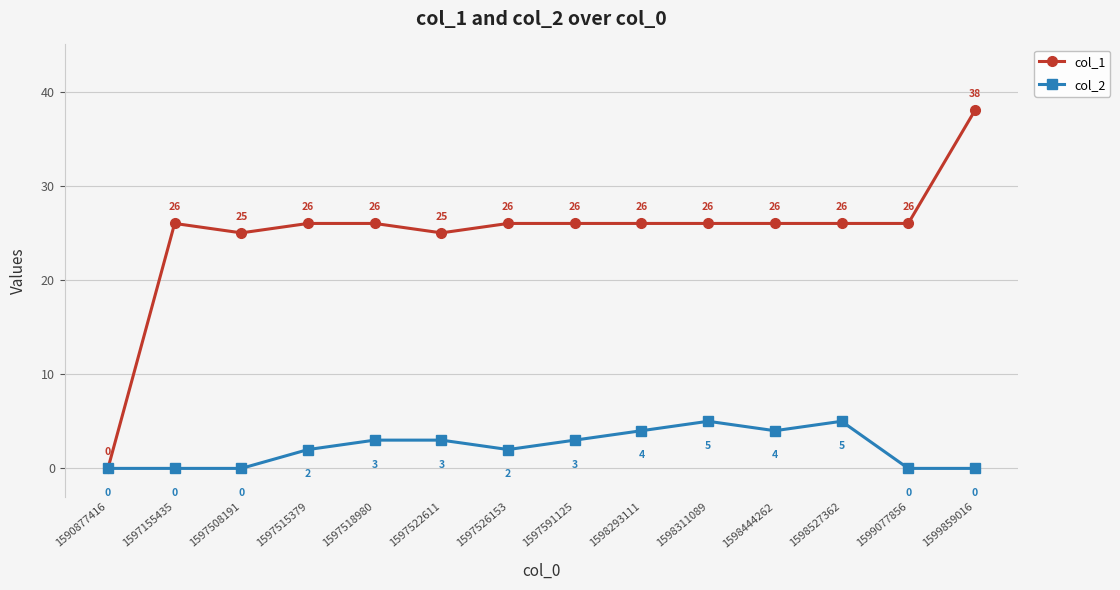

At which label does col_1 reach its peak?

1599859016